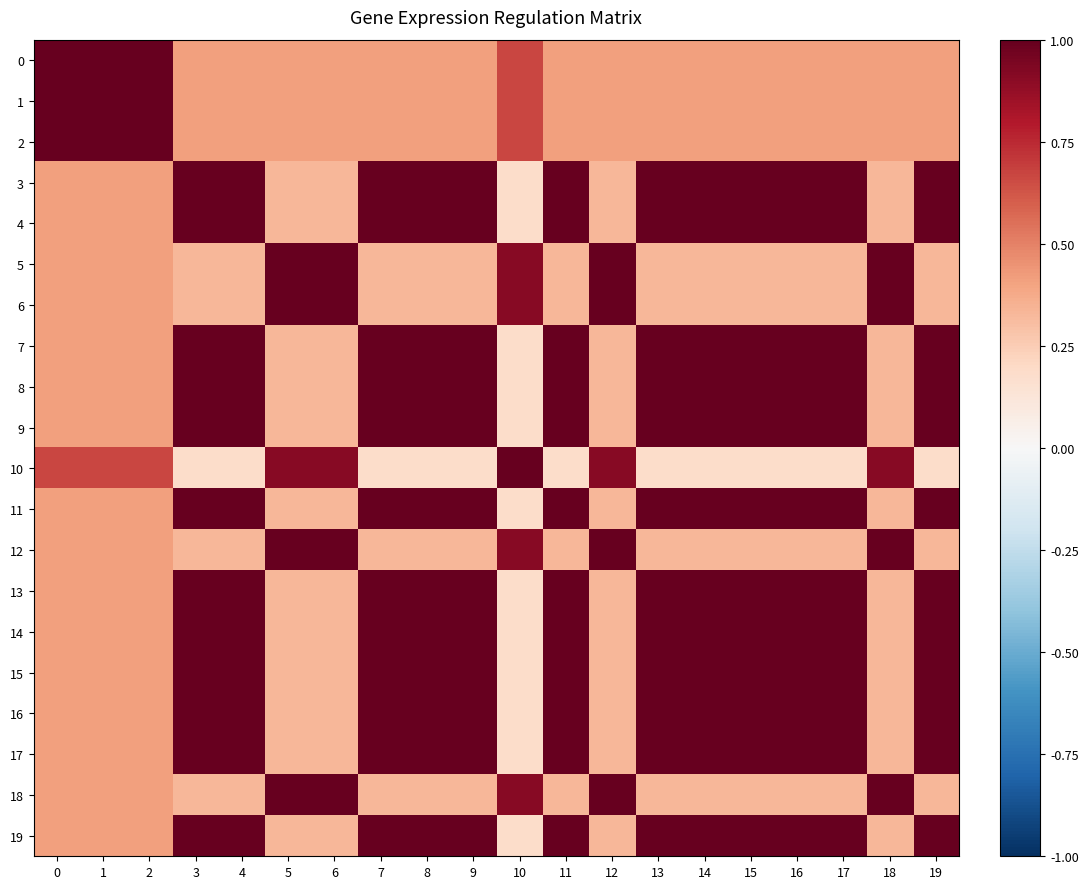

At 0, list the series in order from smallest to largest.

3, 4, 5, 6, 7, 8, 9, 11, 12, 13, 14, 15, 16, 17, 18, 19, 10, 0, 1, 2